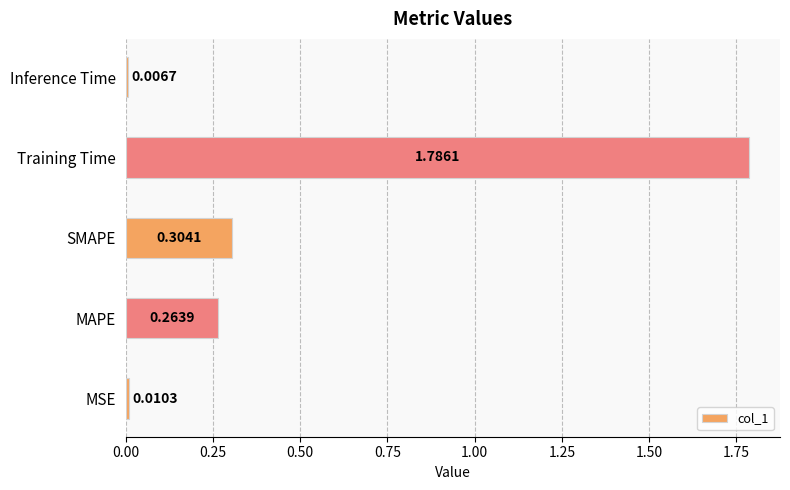

What is the sum of all values?

2.4